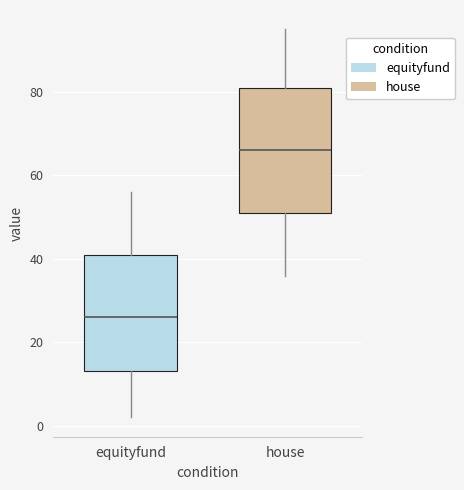

Reading left to right, transcribe this box plot: for each box, give where its median line is, the range the box spans, and where its two whiskers end, as read against the y-axis. The values are not printed on the chart, so give them approximately, as read against the axis.

equityfund: median 26, box 14 to 42, whiskers 2 to 56
house: median 66, box 52 to 82, whiskers 36 to 96